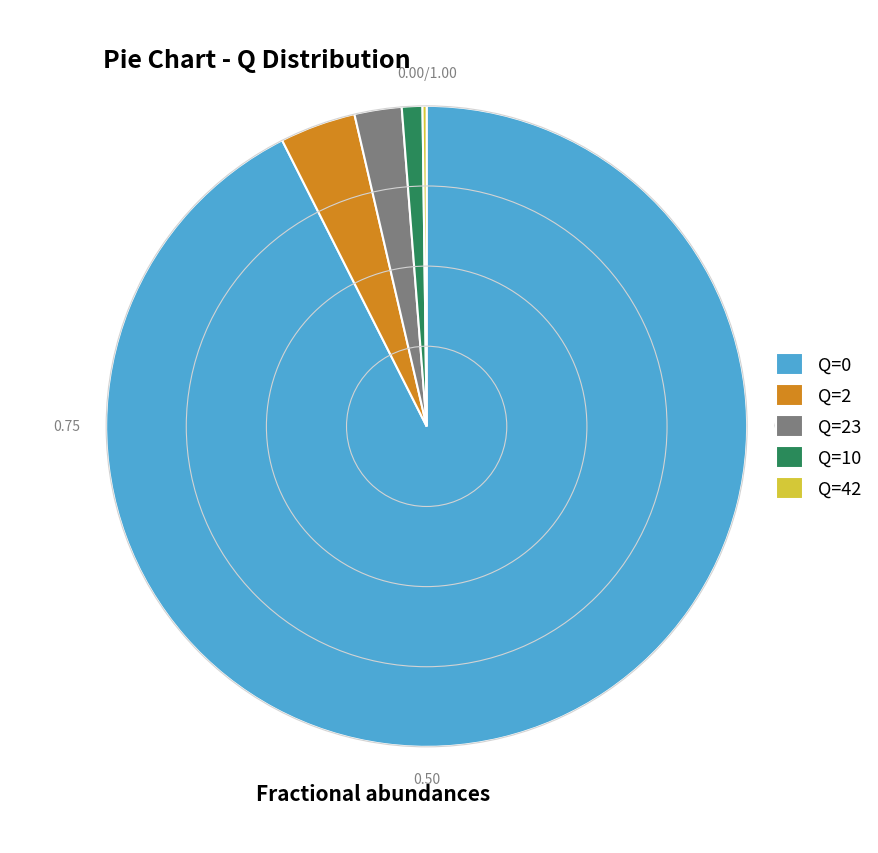

Is there a majority slice in this chart?

Yes